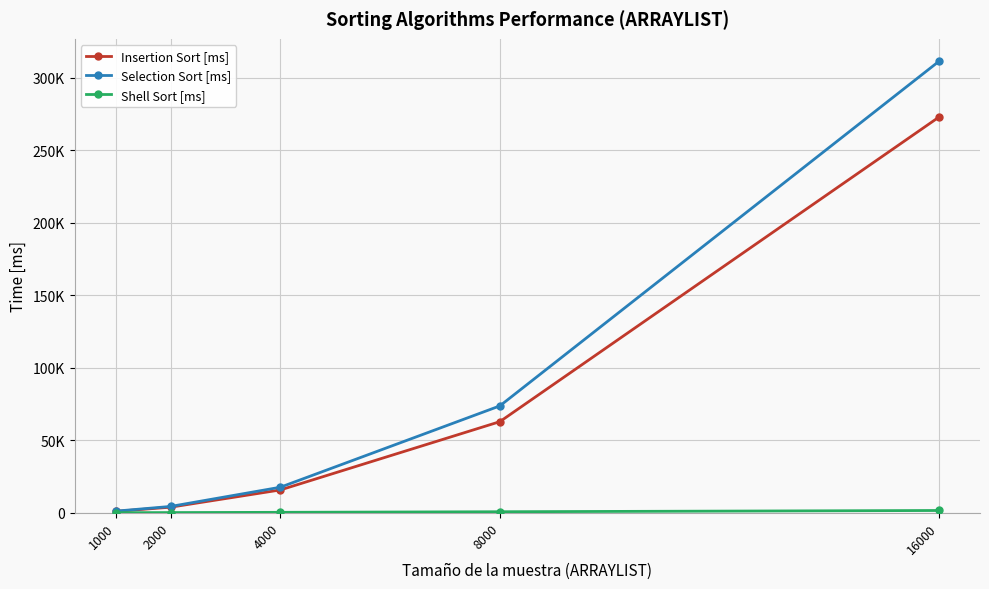

Does the chart have visible grid lines?

Yes